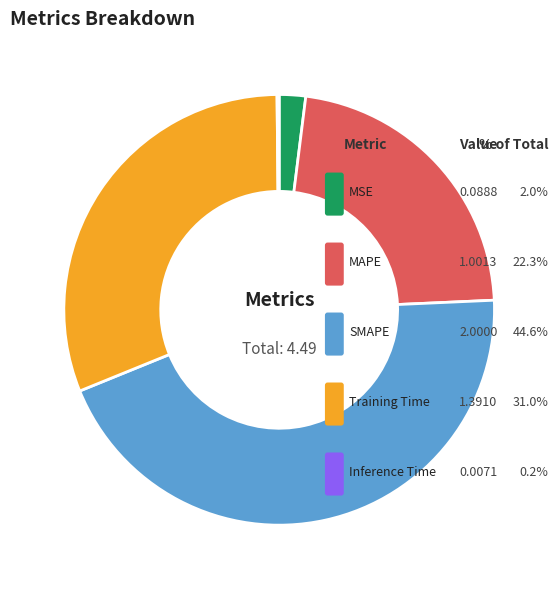

Count the number of slices in the pie.

5